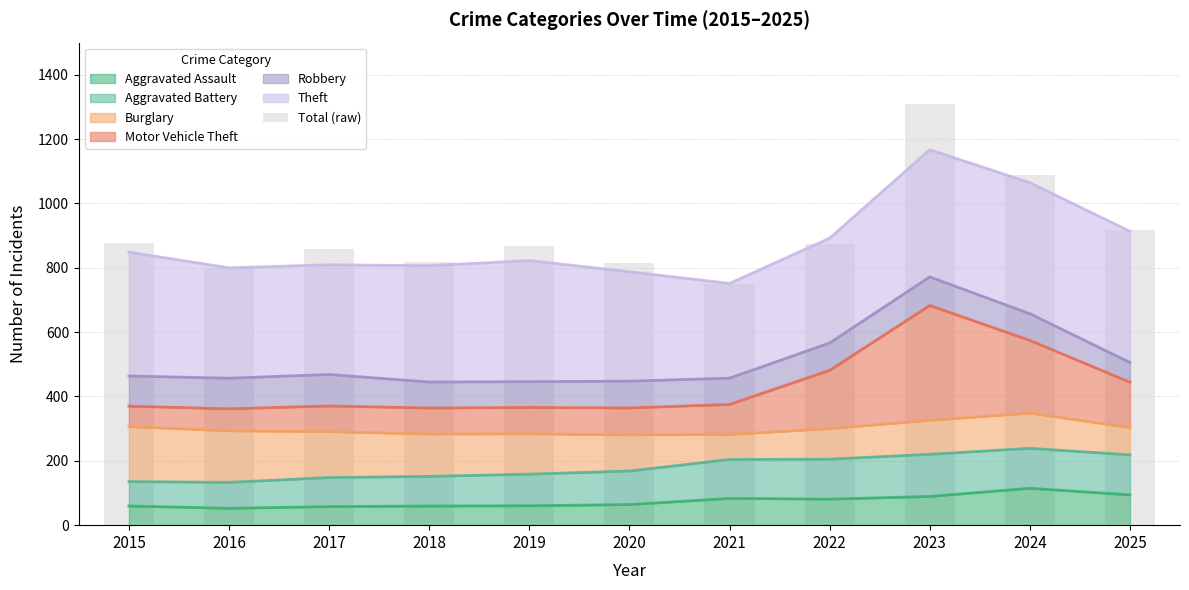

Reading left to right, what are all the values shown in this chart?

876	800	858	817	869	815	750	874	1310	1090	917